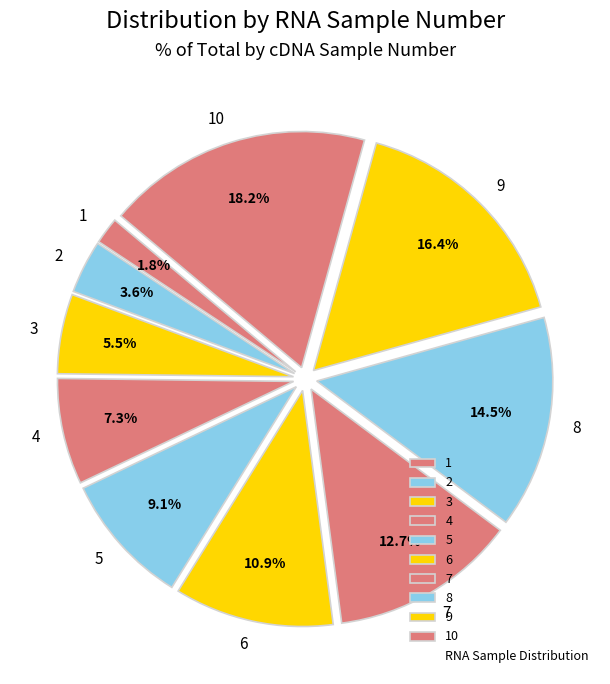

Rank the categories by value from lowest to highest.

1, 2, 3, 4, 5, 6, 7, 8, 9, 10